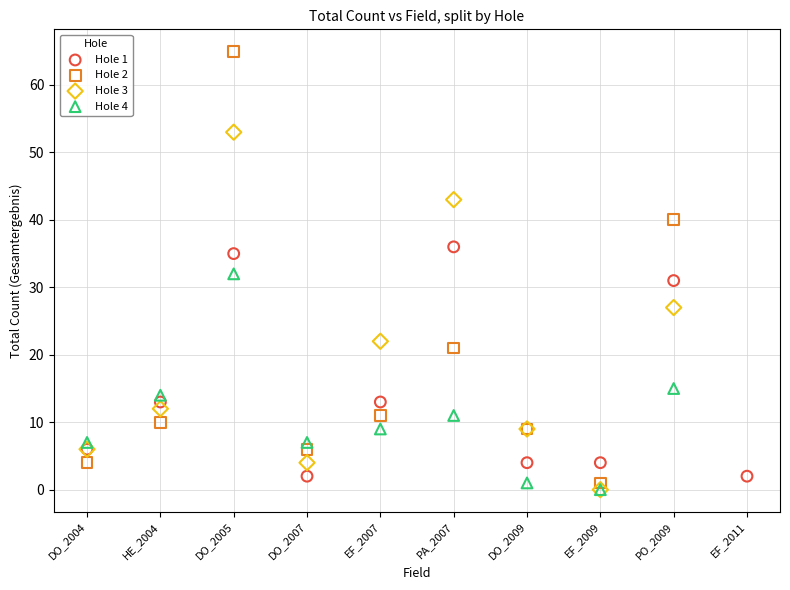

Which series has the largest Y range (max minus min)?

Hole 2